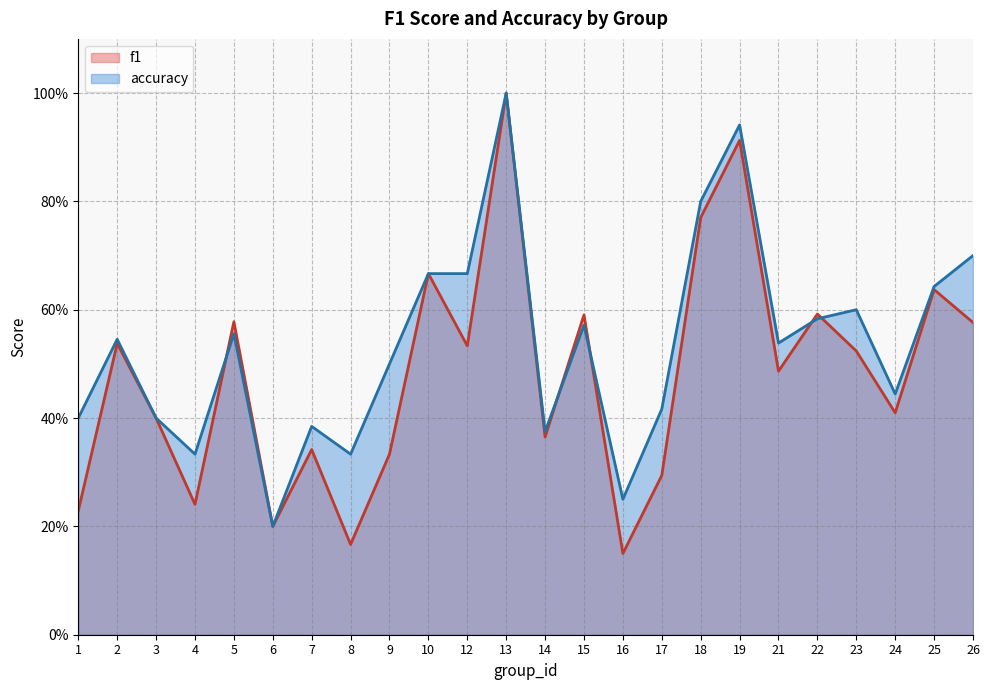

Is it true that accuracy equals 0.6 at 23?

True